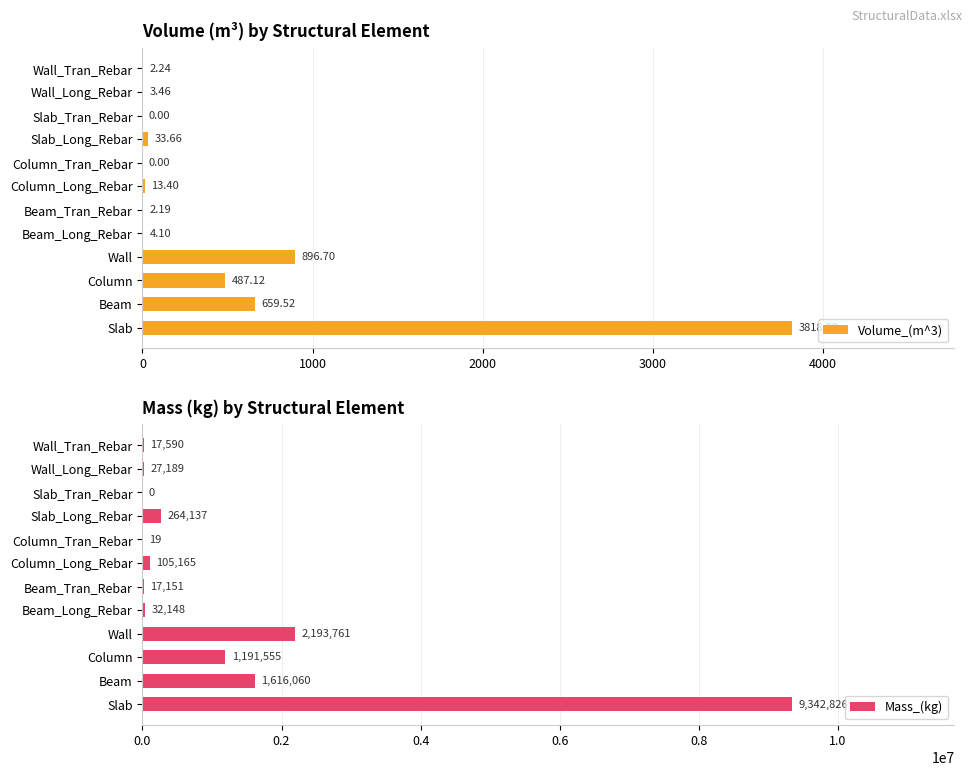

At which label is Volume_(m^3) closest to 1909?

Wall